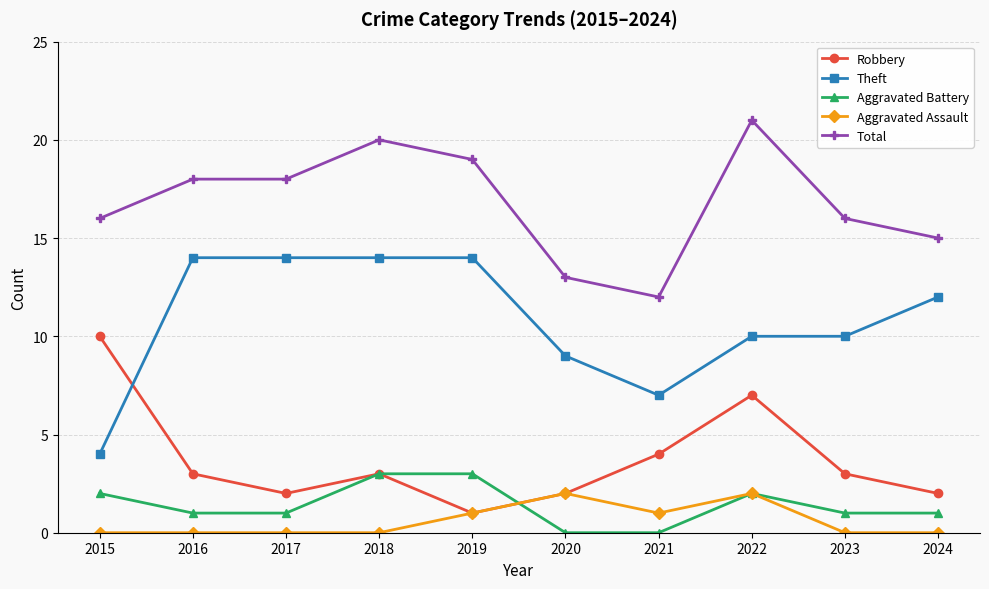

True or false: Robbery and Total intersect in this chart.

False